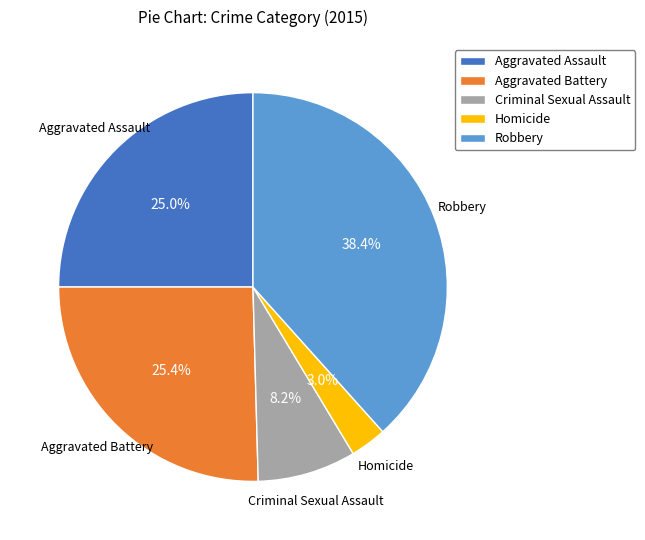

How many slices are in this pie chart?

5